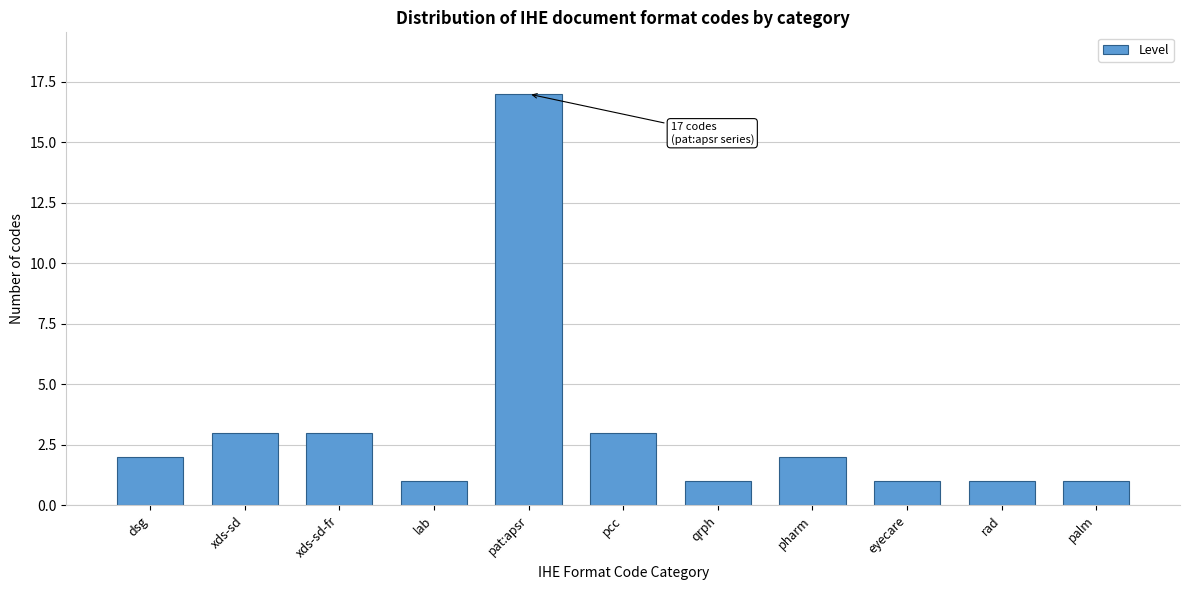

Reading left to right, transcribe all the data shown in this chart.

dsg=2	xds-sd=3	xds-sd-fr=3	lab=1	pat:apsr=17	pcc=3	qrph=1	pharm=2	eyecare=1	rad=1	palm=1